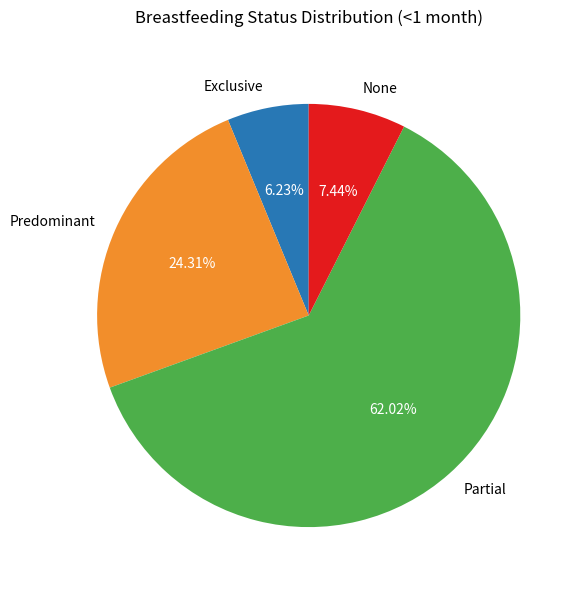

What is the smallest slice in the pie chart?

Exclusive